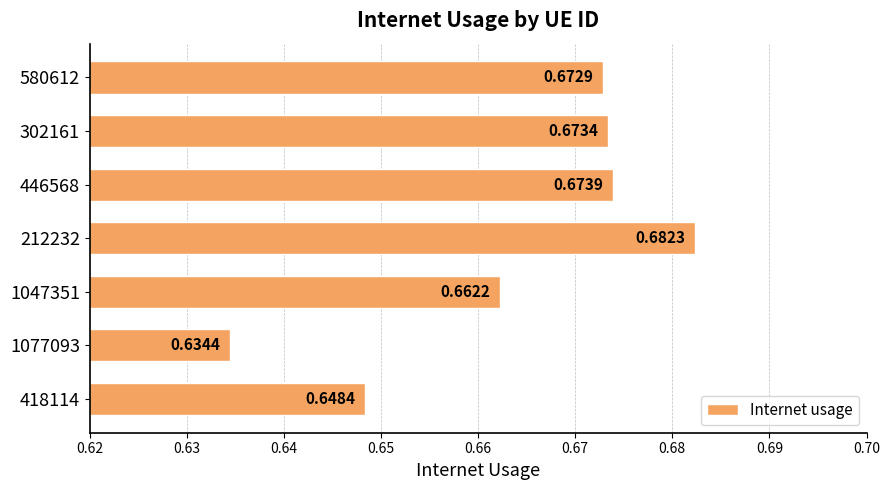

What is the sum of all values?

4.6